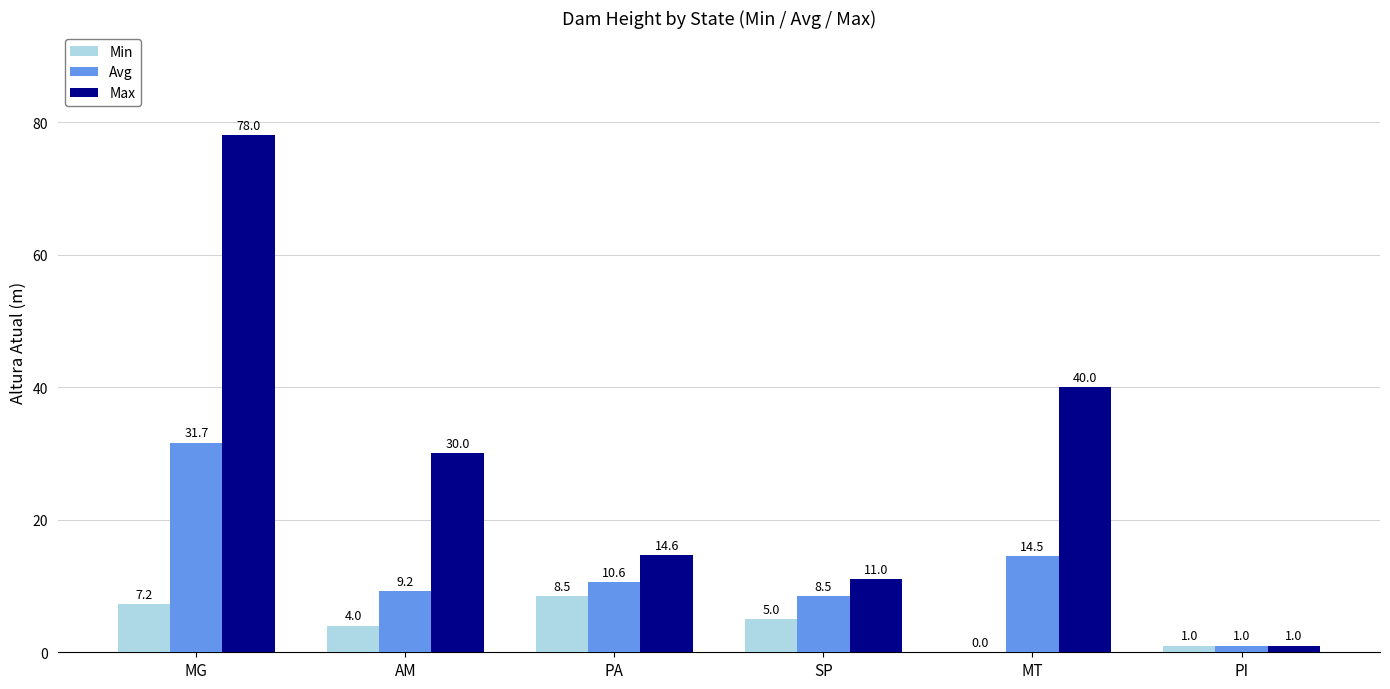

What is the sum of the Max values at AM and PA?

44.6